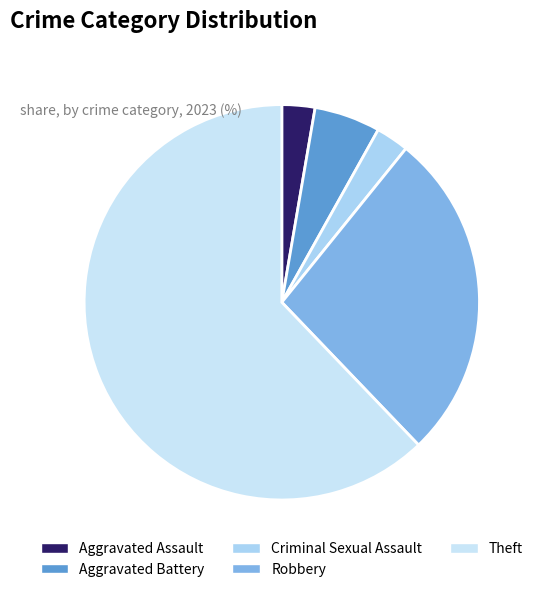

What is the majority slice?

Theft